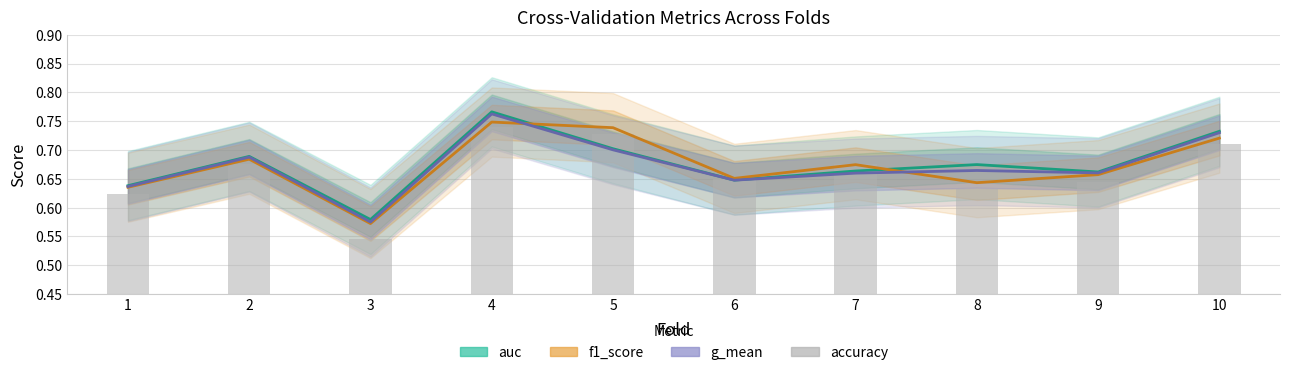

What are all the series names shown in the legend?

auc, f1_score, g_mean, accuracy